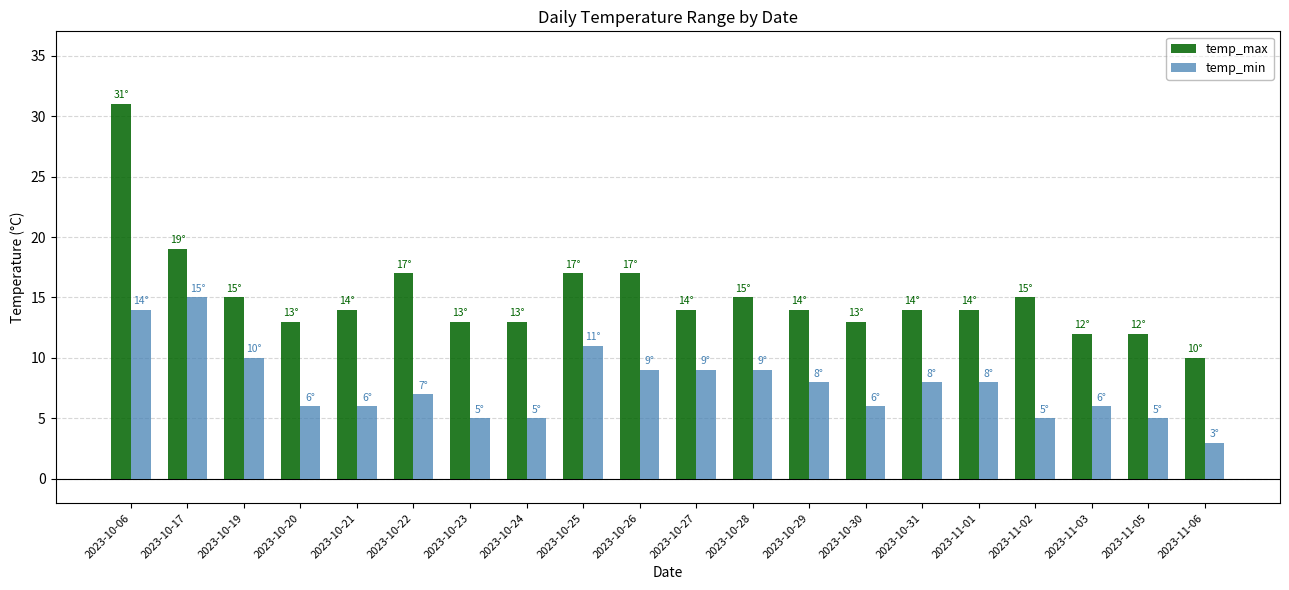

What is the difference between the maximum and second lowest values in the temp_max series?

19